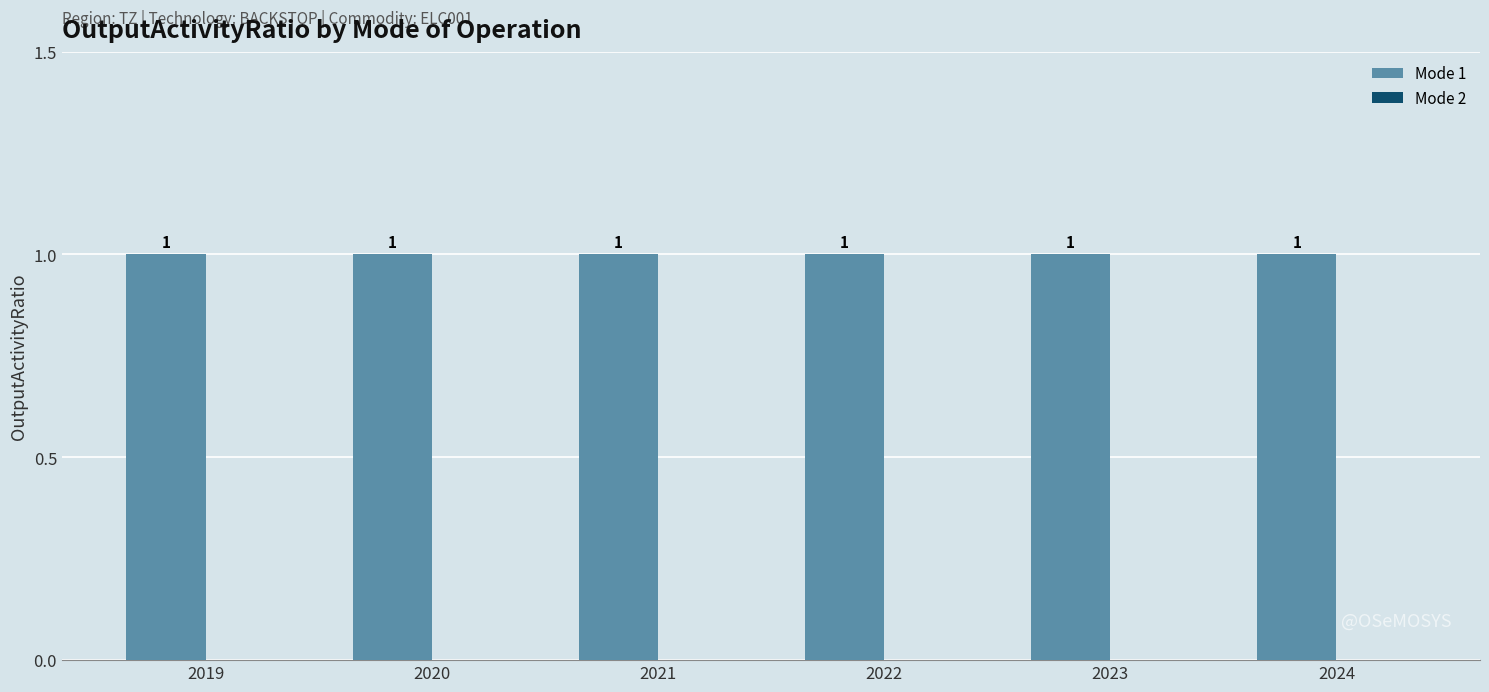

What is the total value across all series at 2024?

1